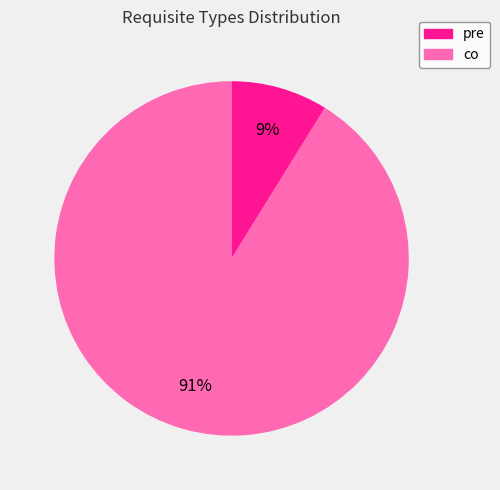

Which slice is the largest?

pre